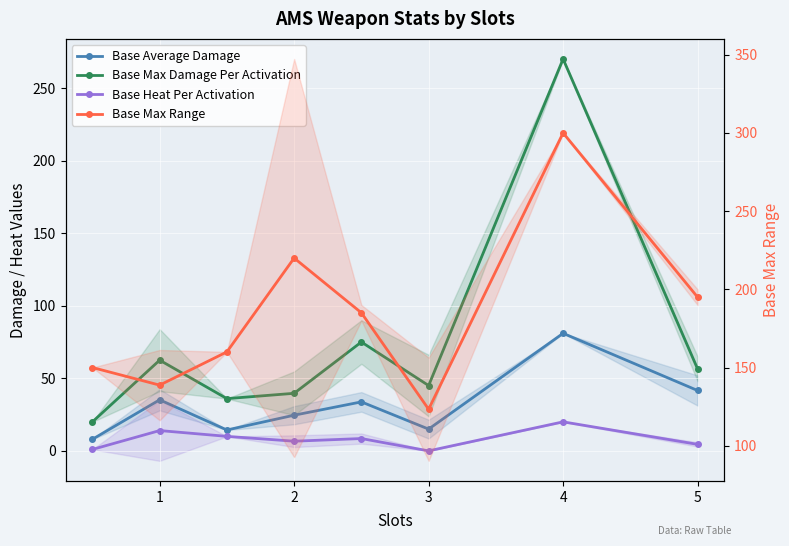

How many lines are shown in the chart?

4